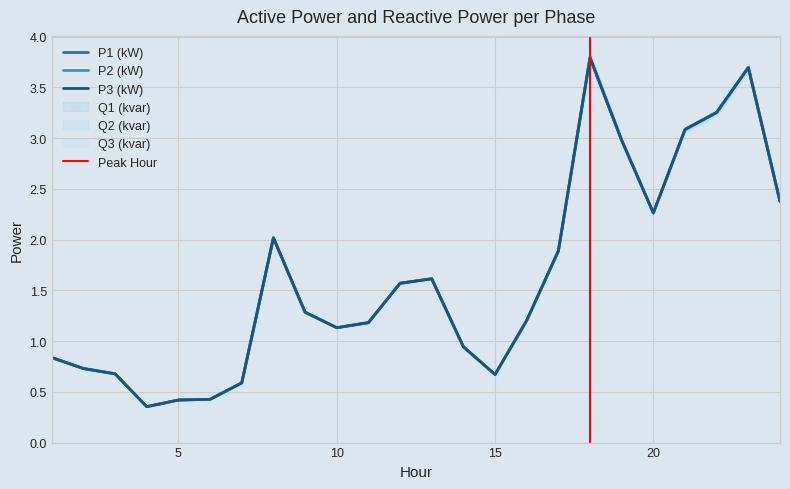

How many lines are shown in the chart?

3